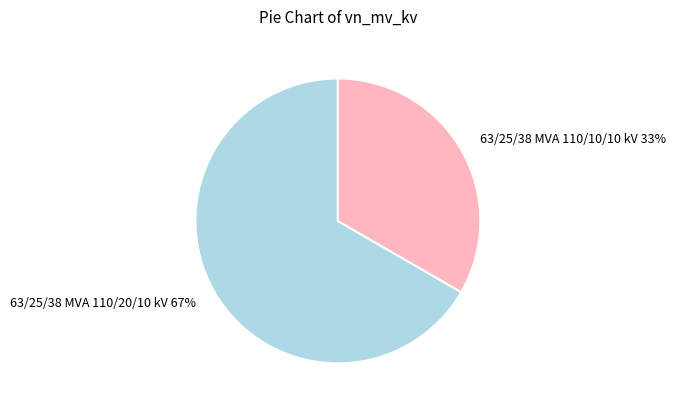

Count the number of slices in the pie.

2